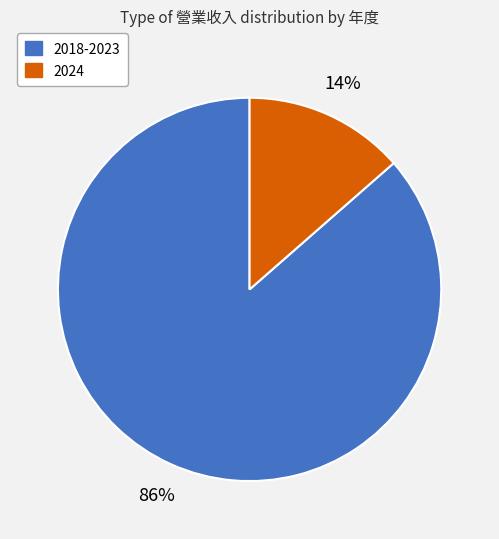

Does any single category account for the majority?

Yes